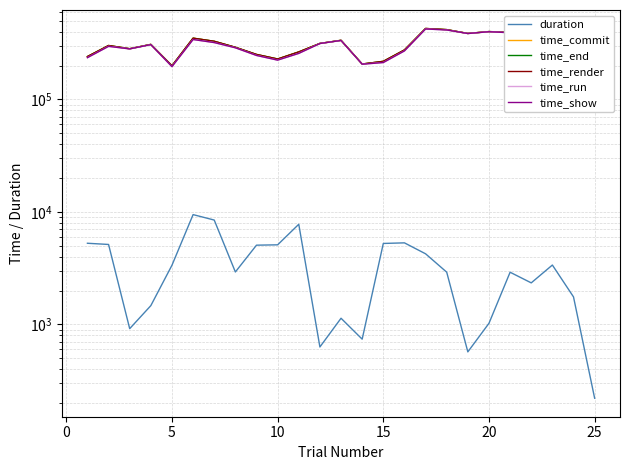

Reading left to right, transcribe all the data shown in this chart.

duration: 5270.7	5142.1	918.0	1470.8	3361.6	9473.1	8473.7	2928.7	5068.1	5104.2	7773.1	631.1	1136.2	740.5	5249.9	5314.3	4248.1	2917.0	570.9	1024.4	2912.7	2343.3	3375.0	1758.5	221.1
time_commit: 240477.6	301485.7	282283.0	308510.9	199163.6	350428.2	328717.2	290784.6	251095.9	228726.9	264421.3	314695.6	335406.2	206433.0	218071.5	275282.3	427171.3	417371.1	385955.6	401013.4	394434.2	408905.6	371921.3	379827.3	362214.2
time_end: 240476.3	301485.2	282282.2	308510.2	199162.3	350427.0	328715.2	290782.9	251094.9	228725.1	264419.9	314695.0	335405.7	206432.3	218070.3	275281.1	427169.9	417370.6	385955.0	401012.7	394432.8	408904.8	371920.0	379826.8	362213.6
time_render: 240477.6	301485.7	282283.0	308510.9	199163.6	350428.2	328717.2	290784.6	251095.9	228726.9	264421.3	314695.6	335406.2	206433.0	218071.5	275282.3	427171.3	417371.1	385955.6	401013.4	394434.2	408905.6	371921.3	379827.3	362214.2
time_run: 235198.8	296336.5	281357.6	307032.8	195794.2	340947.3	320235.0	287847.5	246020.1	223614.1	256640.1	314057.3	334262.6	205684.9	212813.5	269960.1	422915.1	414446.7	385377.5	399981.4	391513.1	406554.7	368538.3	378061.5	361985.6
time_show: 235199.3	296336.8	281365.1	307033.2	195794.5	340947.7	320235.4	287847.9	246020.5	223614.5	256640.5	314057.7	334263.0	205685.4	212813.8	269960.5	422915.6	414447.1	385377.9	399981.7	391513.6	406555.1	368538.7	378061.8	361987.0